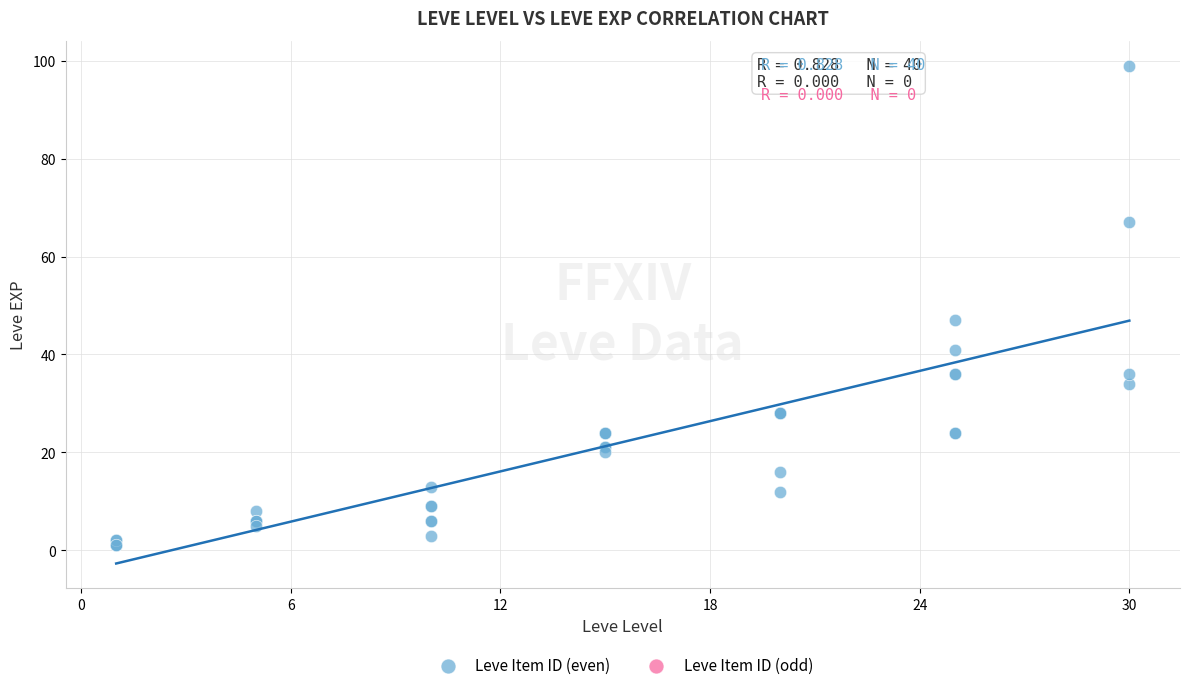

What Y value in the scatter plot is closest to 50?

47